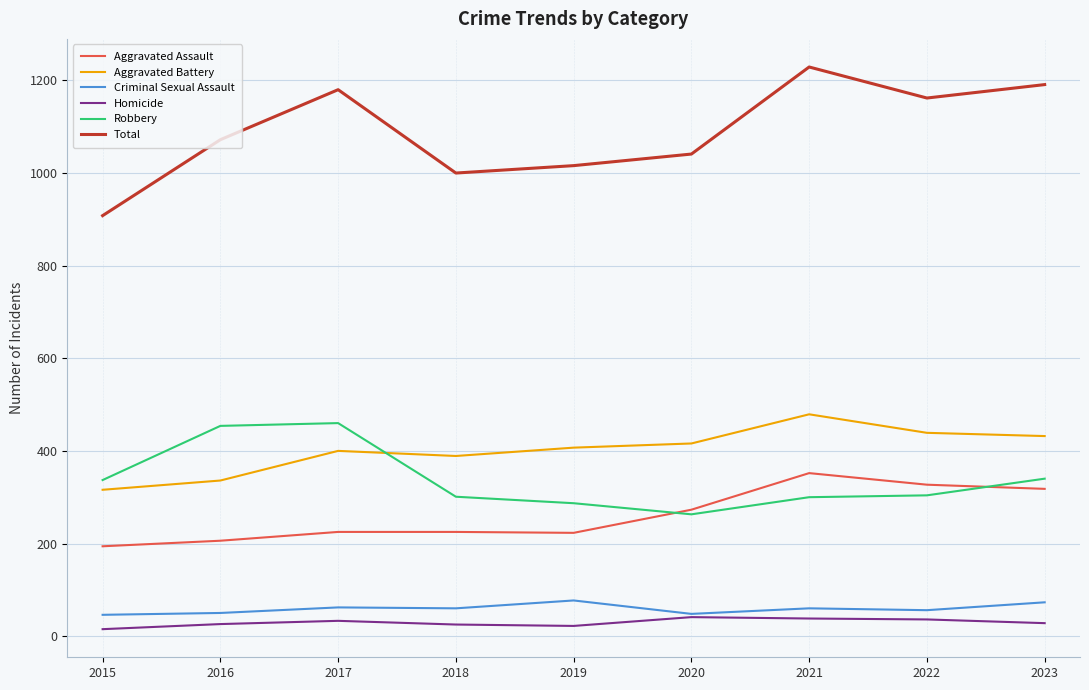

What is the difference between the Aggravated Battery values at 2018 and 2021?

90